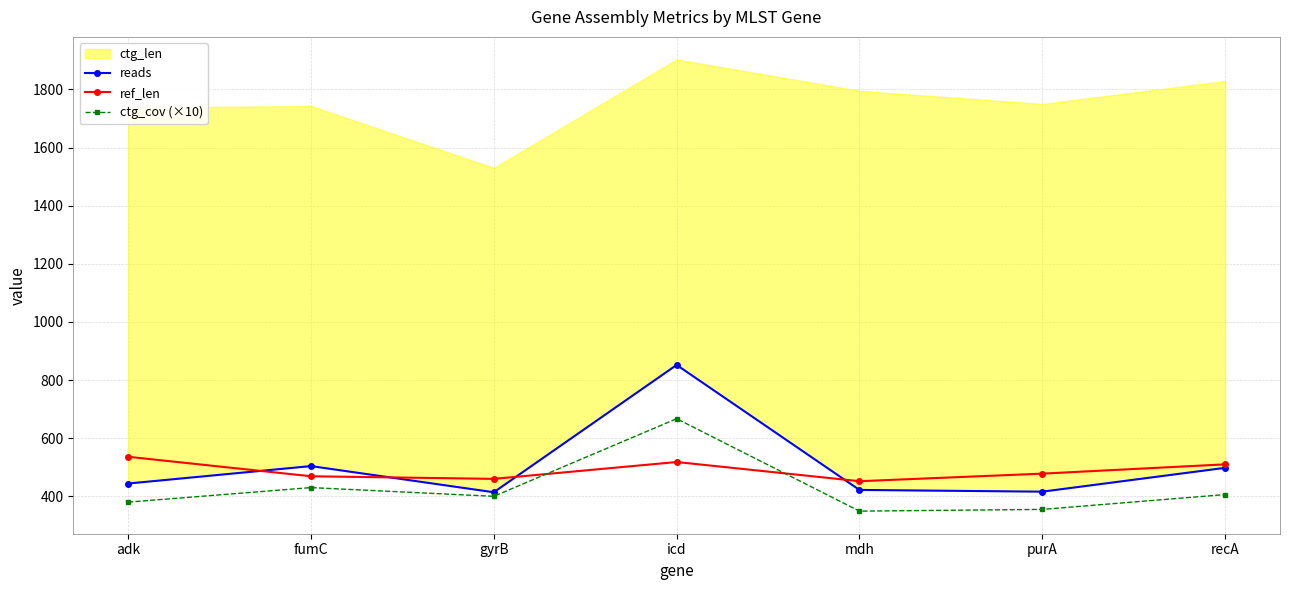

At which label is ctg_cov (×10) closest to 508?

fumC